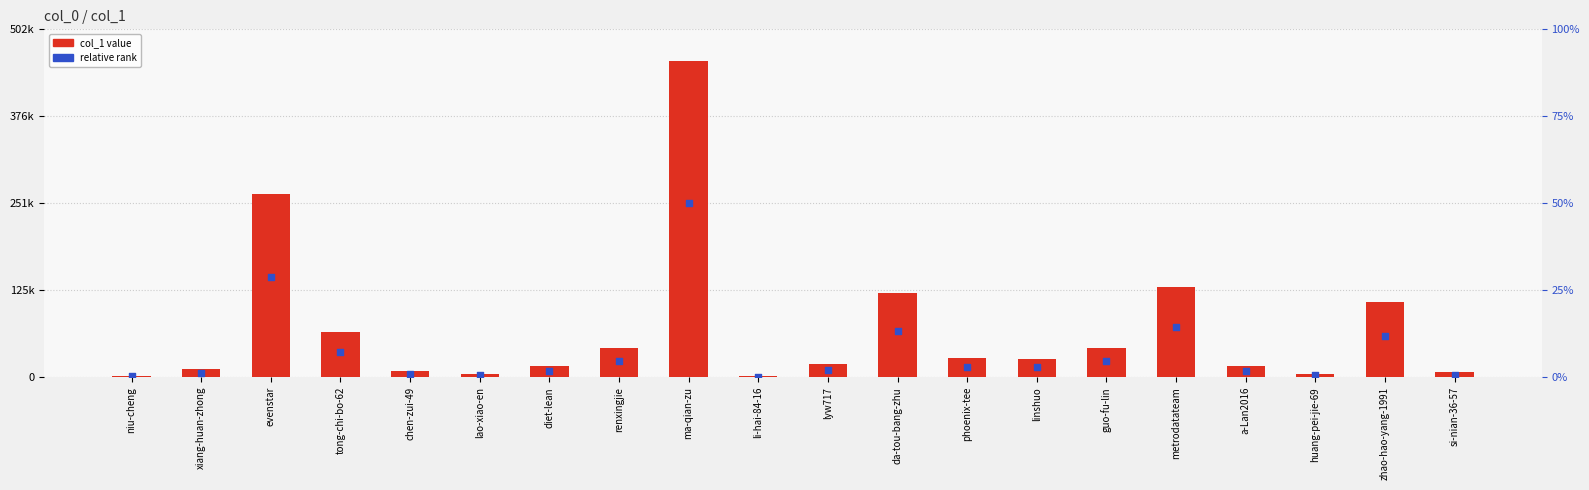

Which series reaches the maximum Y coordinate?

col_1 value